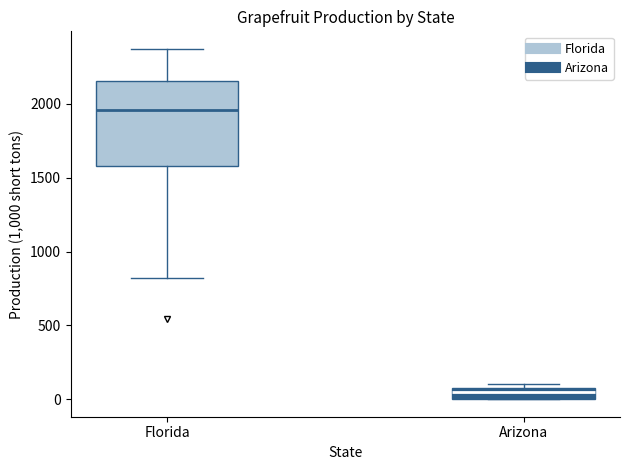

Which box has the highest median line?

Florida